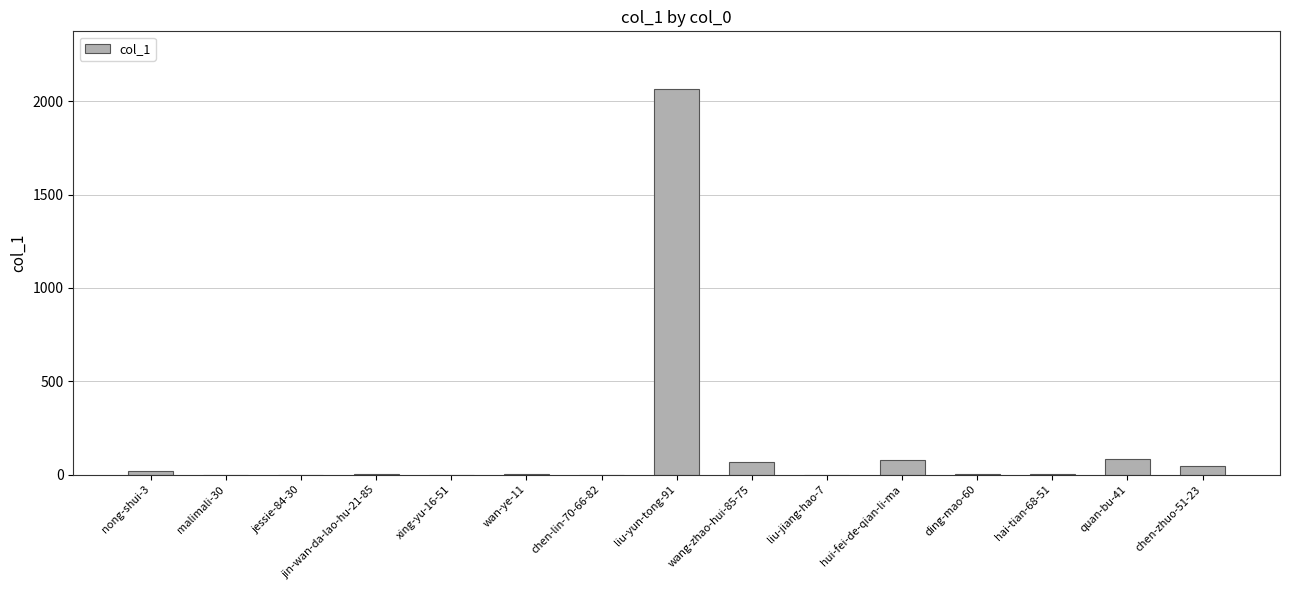

What is the greatest value displayed?

2065